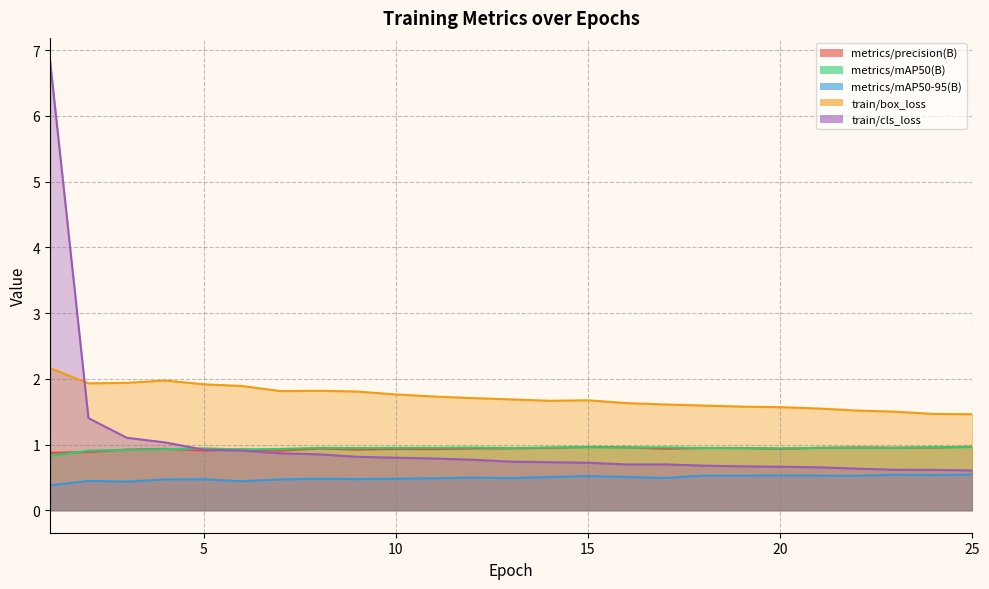

The value of train/box_loss at 20 is 1.6. True or false?

True